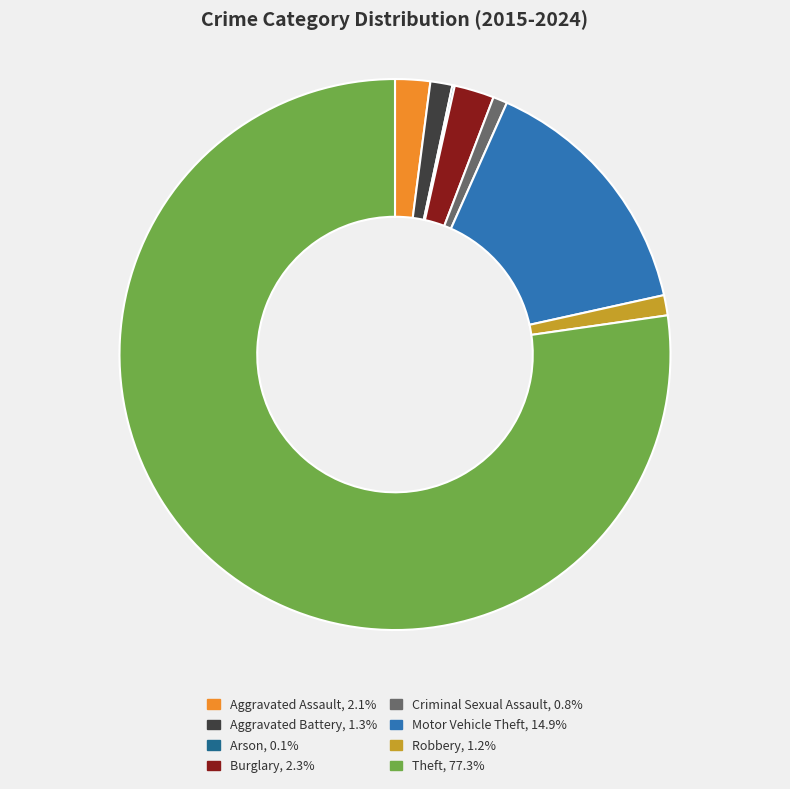

Between Burglary and Aggravated Battery, which is larger?

Burglary